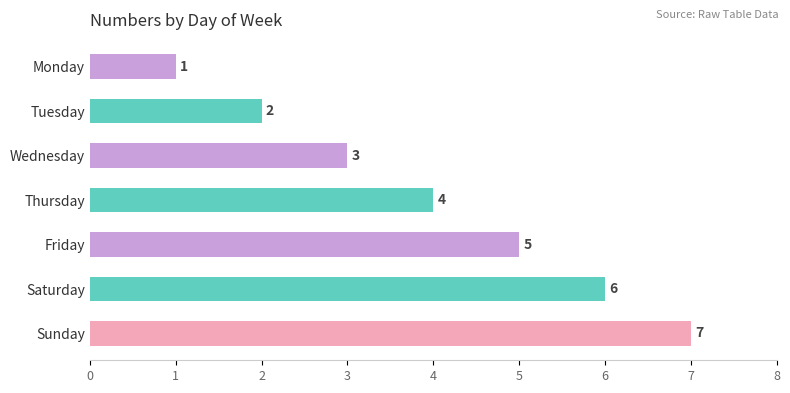

What is the value of the 5th bar from the top?

5